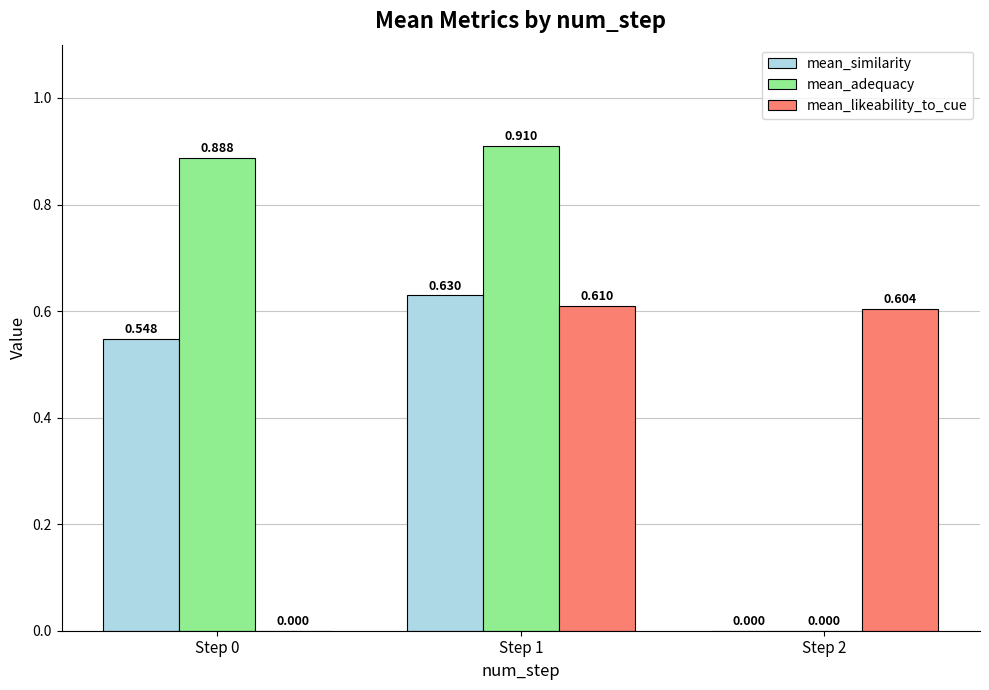

Which series changed the most between Step 1 and Step 2?

mean_adequacy